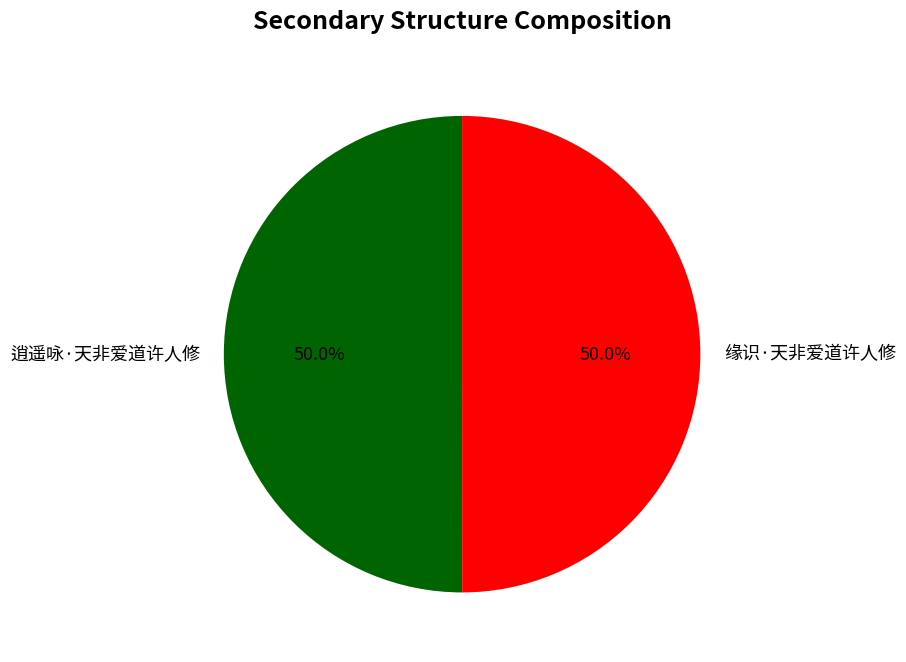

True or false: 逍遥咏·天非爱道许人修 accounts for 64% of the total.

False